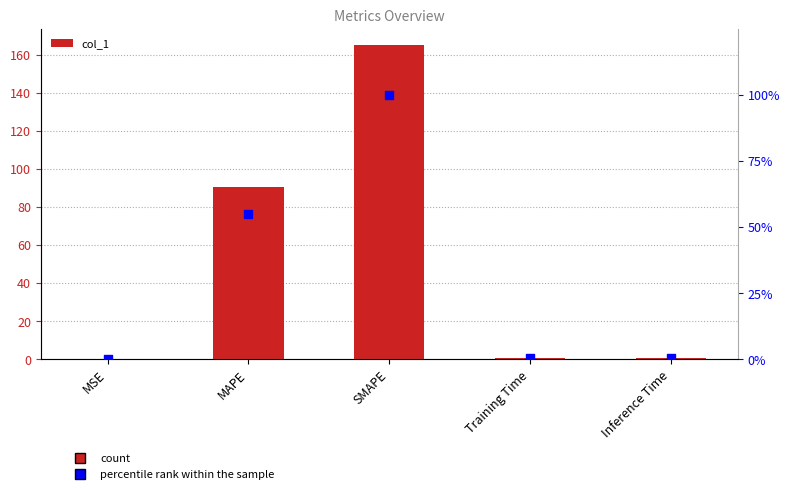

At which category is the sum across all series the highest?

SMAPE